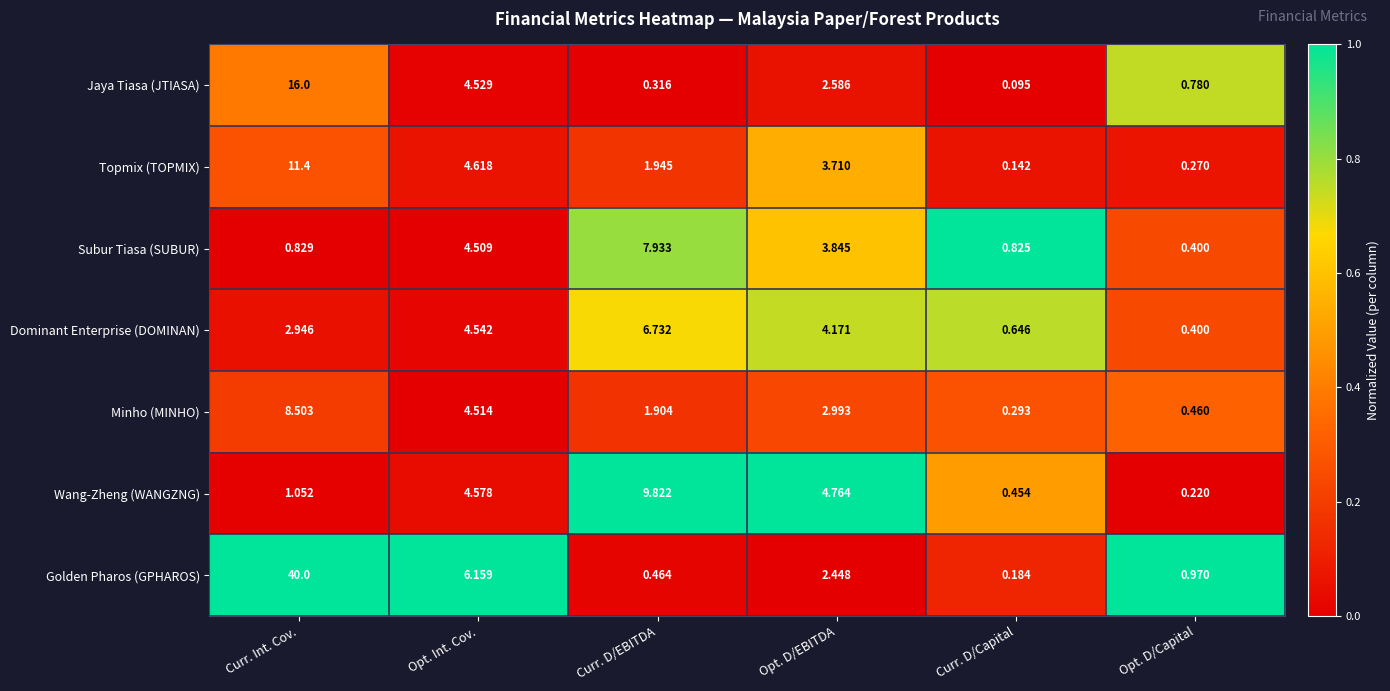

At which label does Jaya Tiasa (JTIASA) reach its peak?

Curr. Int. Cov.